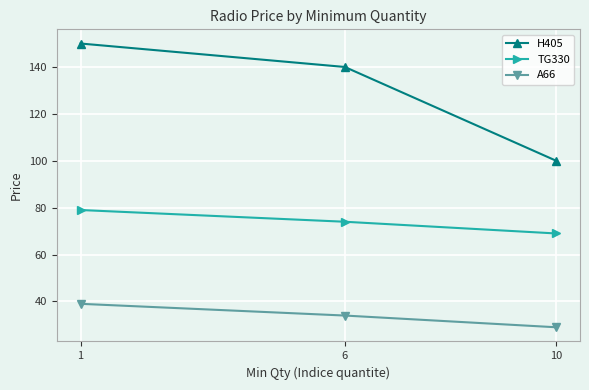

List the series in order of their peak value, lowest first.

A66, TG330, H405